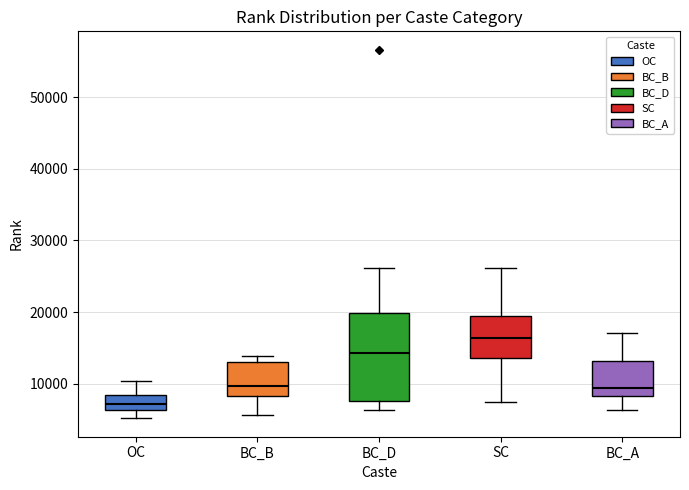

Where does the upper whisker of the box for BC_D end on the y-axis? The values are not printed on the chart, so give them approximately, as read against the axis.

26000